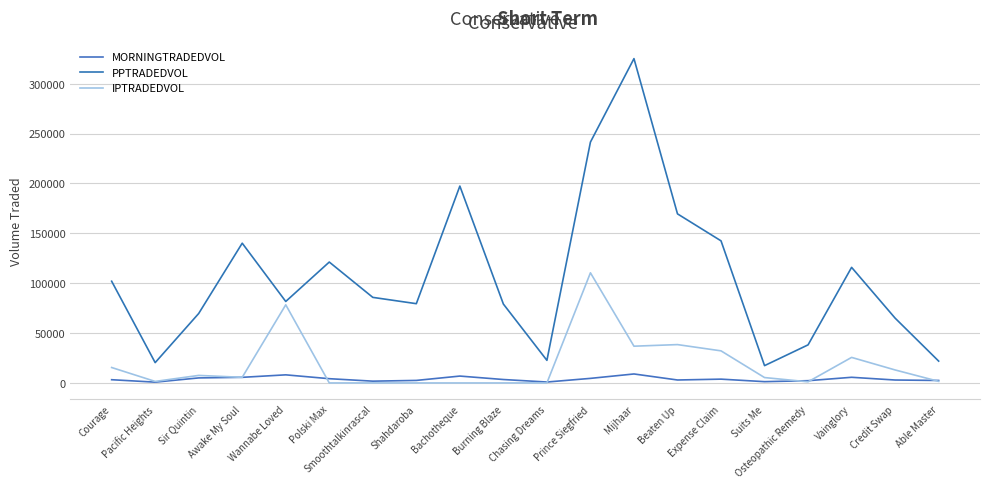

What is the label of the 12th point from the left?

Prince Siegfried